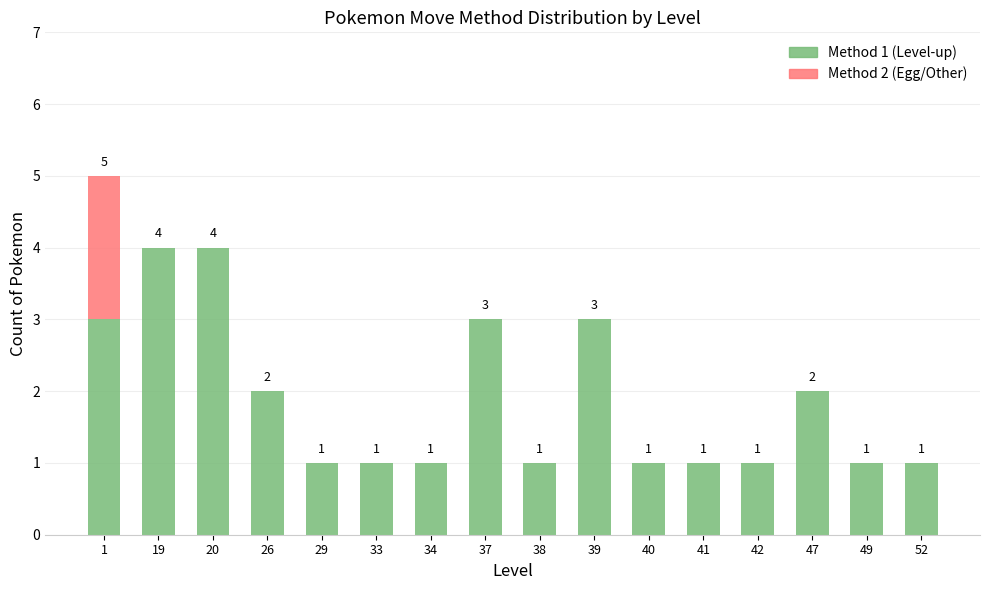

Reading left to right, list the values for the Method 1 (Level-up) series.

1=3	19=4	20=4	26=2	29=1	33=1	34=1	37=3	38=1	39=3	40=1	41=1	42=1	47=2	49=1	52=1